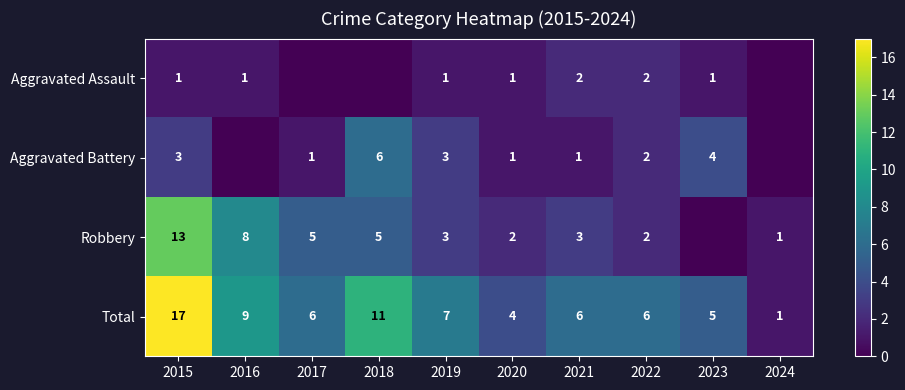

Between 2019 and 2016, which is larger?

2019